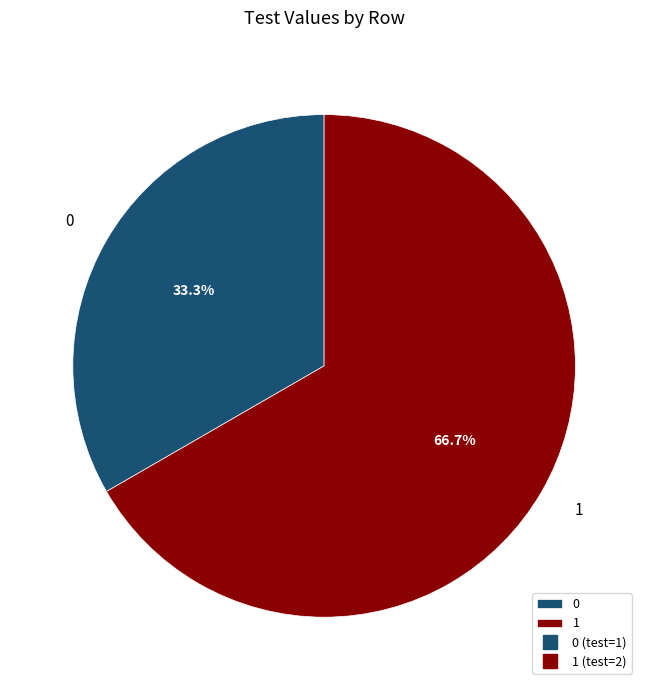

What is the ratio of the value at 1 to the value at 0?

2.0